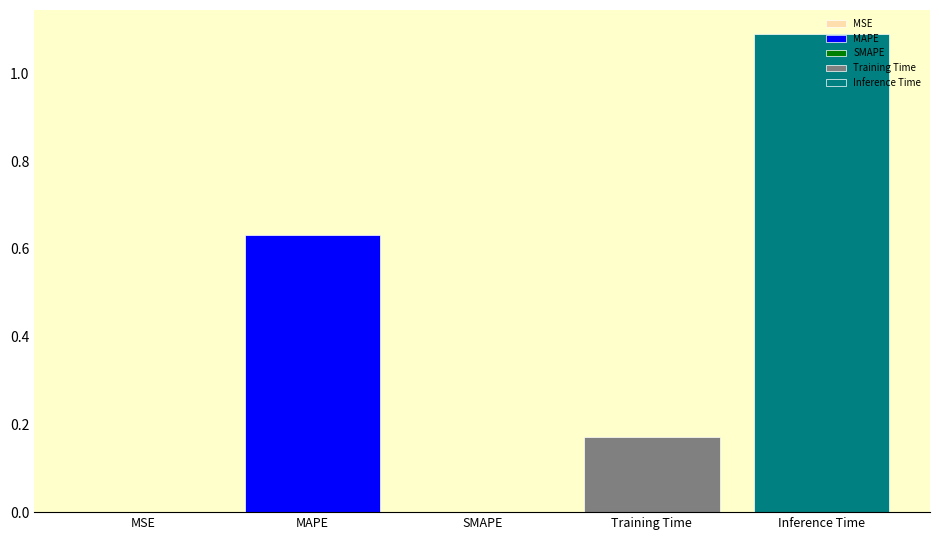

List the labels in order of value, largest first.

Inference Time, MAPE, Training Time, MSE, SMAPE